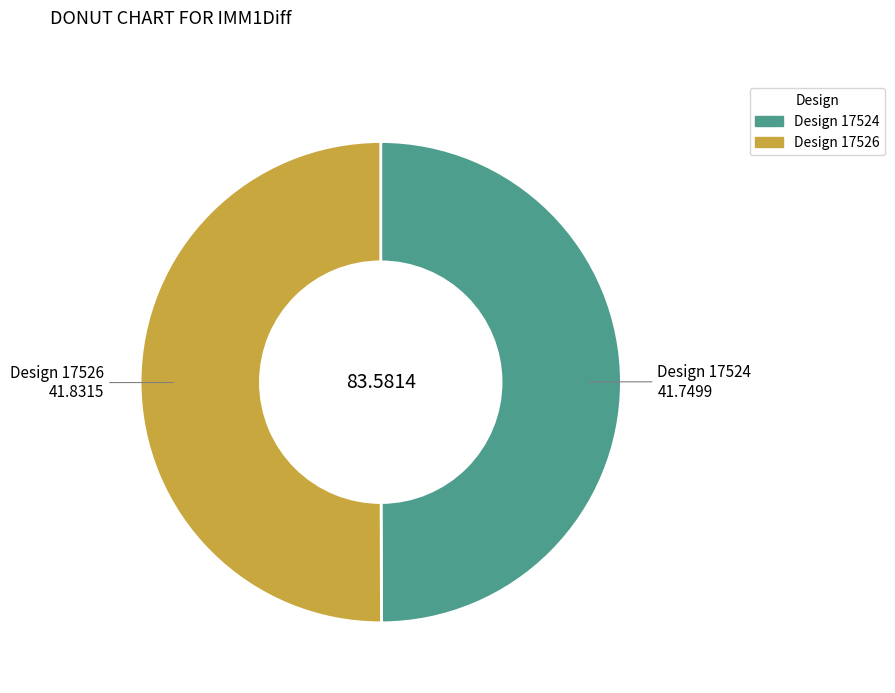

How many segments does this pie chart have?

2